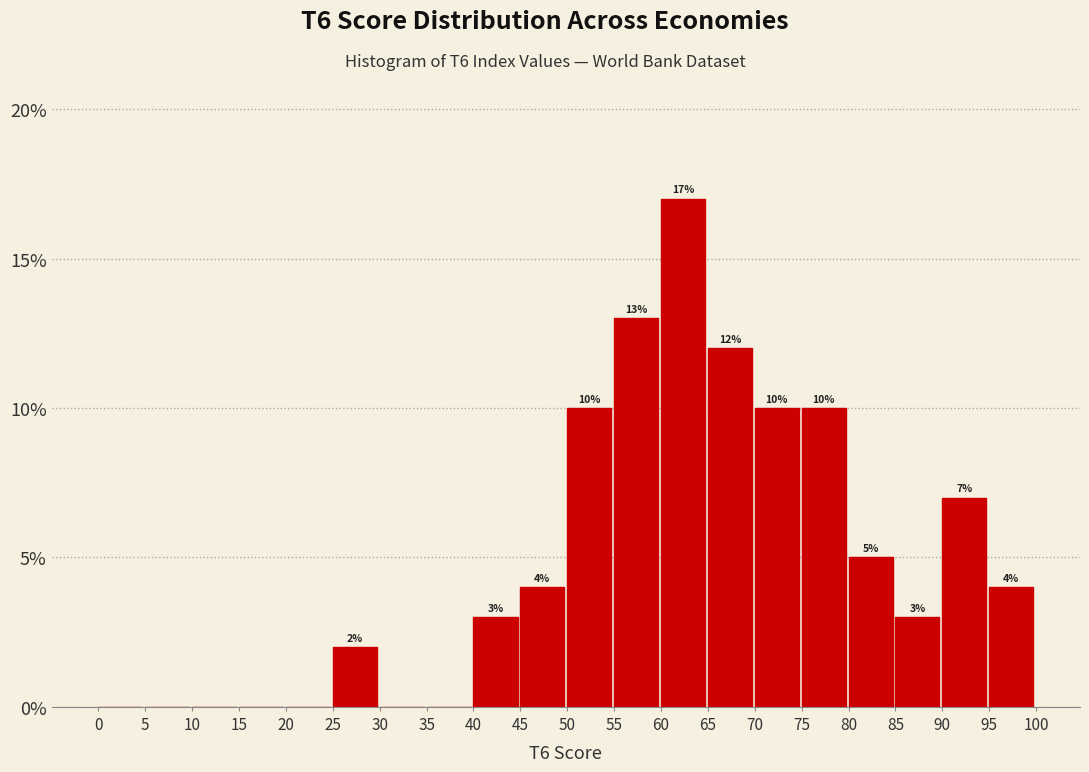

Over which range of the x-axis is the bar tallest?

60 to 65